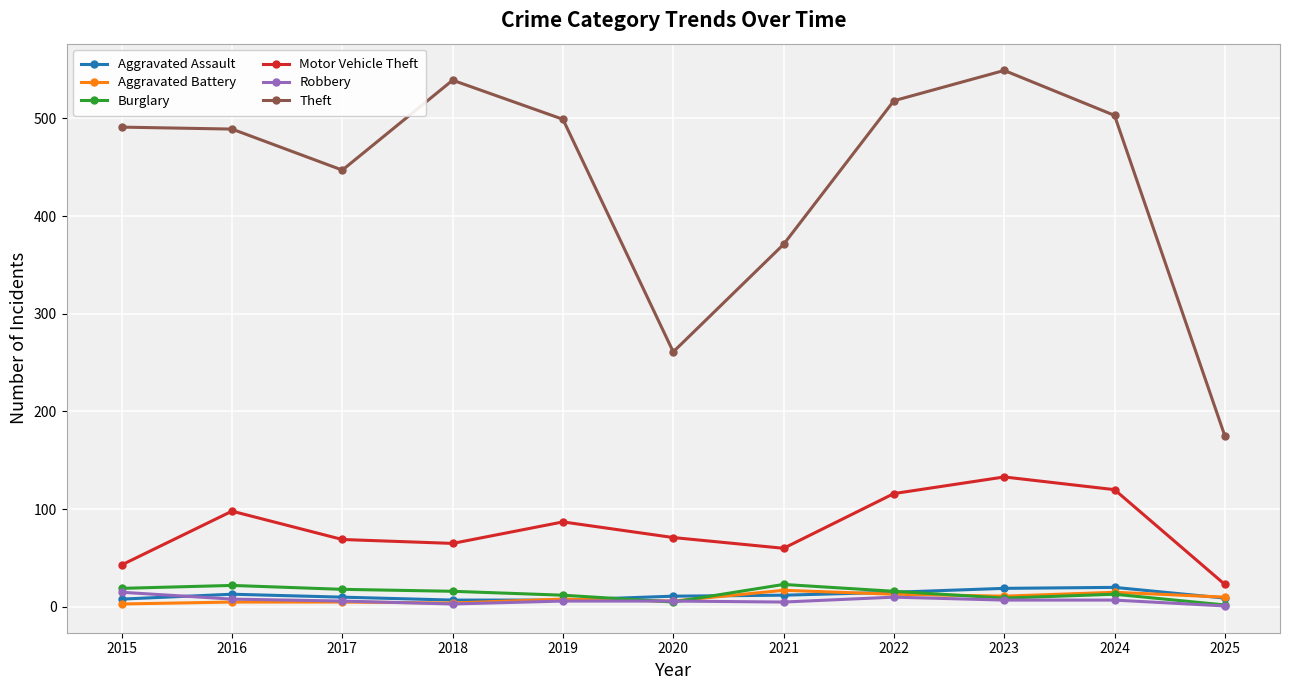

Count the number of categories in the chart.

11